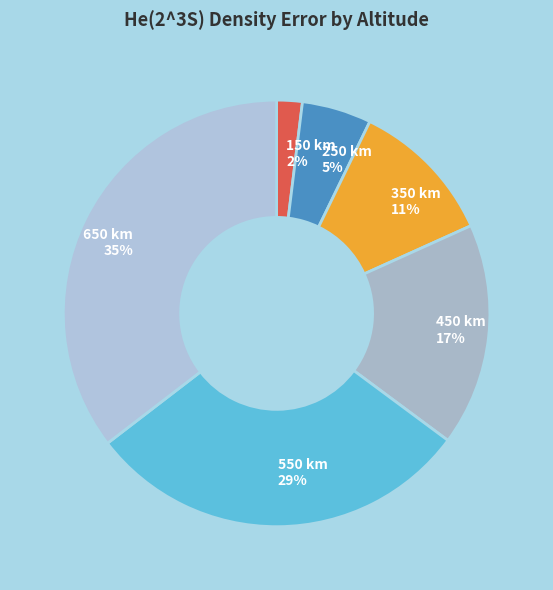

Which slice is the smallest?

150 km